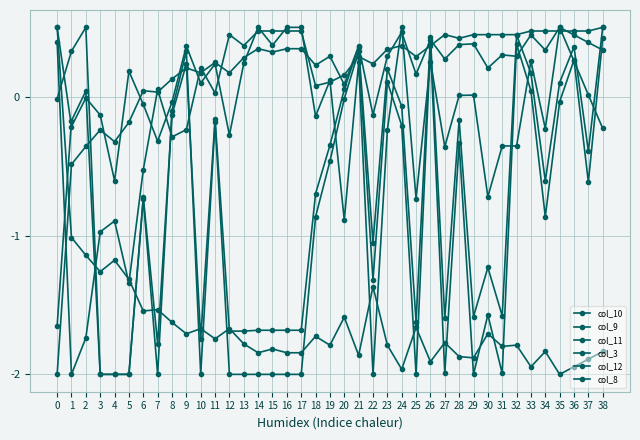

What is the difference between the col_9 values at 25 and 18?

1.1